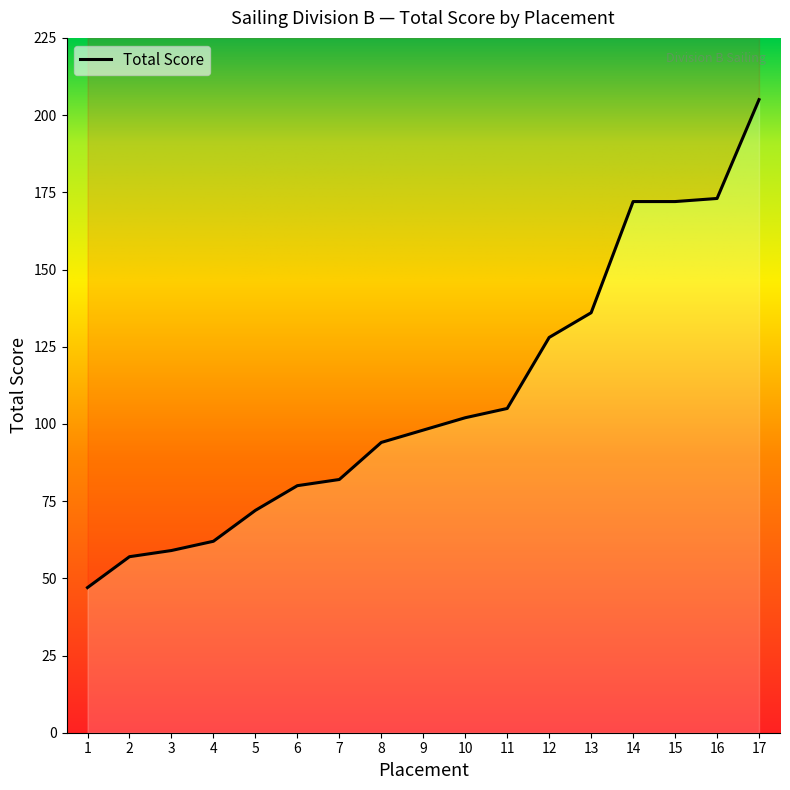

Which label corresponds to the smallest value in the chart?

1